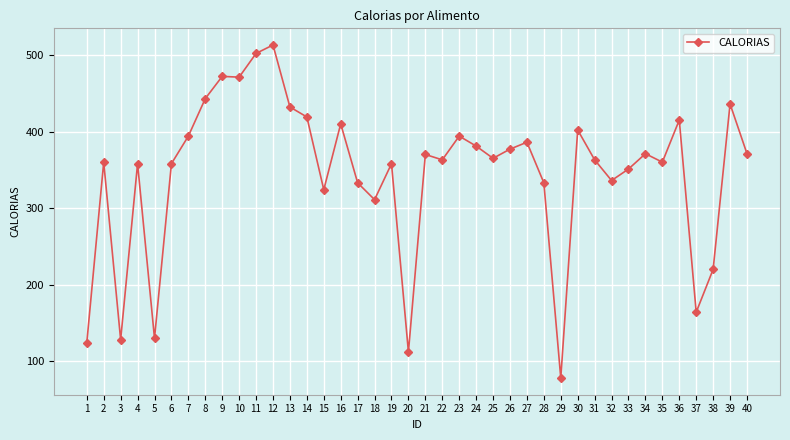

What value does the data have at 40, to the nearest 5?

370